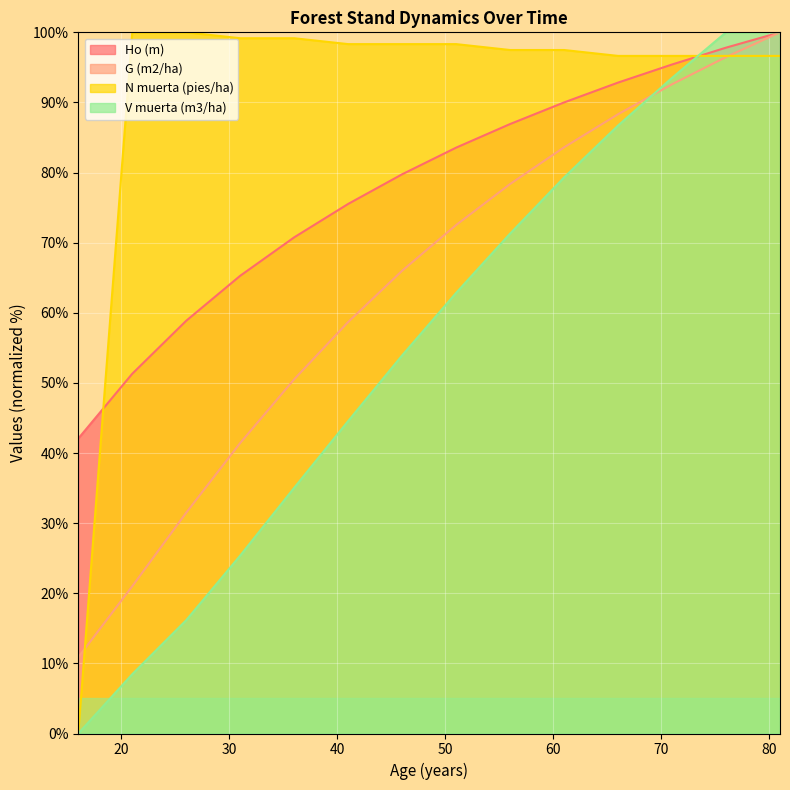

Reading left to right, transcribe all the data shown in this chart.

Ho (m): 16=42.1	21=51.3	26=58.9	31=65.3	36=70.8	41=75.5	46=79.8	51=83.6	56=86.9	61=90.0	66=92.8	71=95.4	76=97.8	81=100.0
G (m2/ha): 16=10.9	21=21.0	26=31.5	31=41.4	36=50.5	41=58.7	46=66.0	51=72.5	56=78.4	61=83.6	66=88.3	71=92.6	76=96.5	81=100.0
N muerta (pies/ha): 16=0.0	21=100.0	26=100.0	31=99.2	36=99.2	41=98.3	46=98.3	51=98.3	56=97.5	61=97.5	66=96.6	71=96.6	76=96.6	81=96.6
V muerta (m3/ha): 16=0.0	21=8.5	26=16.2	31=25.4	36=35.0	41=44.6	46=53.9	51=62.8	56=71.3	61=79.3	66=86.7	71=93.5	76=100.0	81=100.0